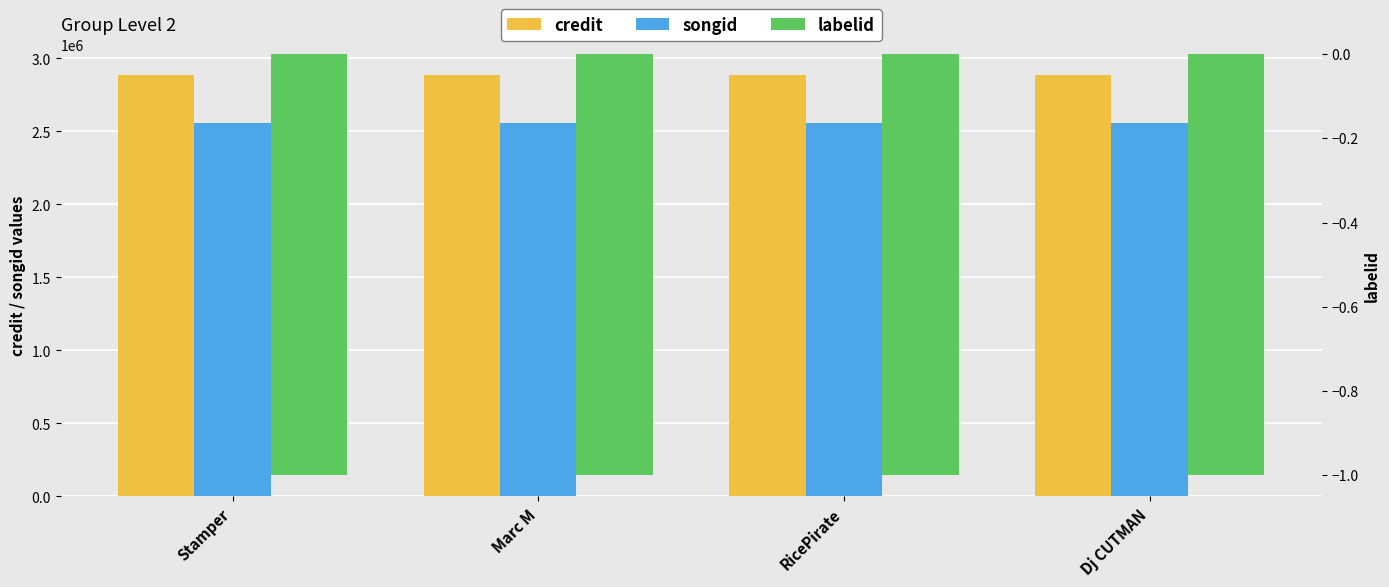

Rank the series at Marc M from highest to lowest value.

credit, songid, labelid